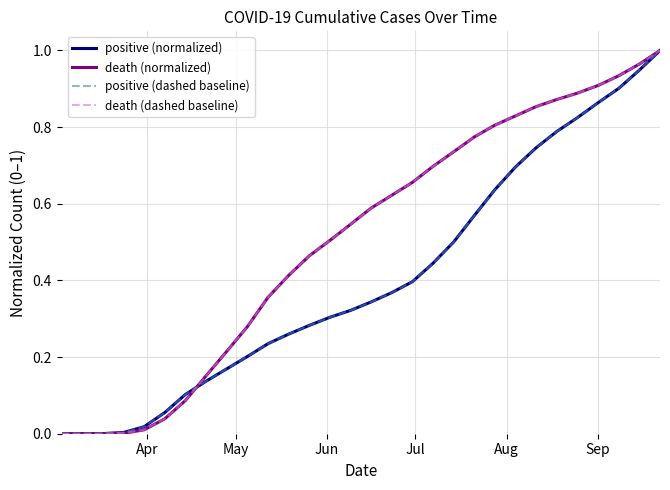

Does the chart have visible grid lines?

Yes